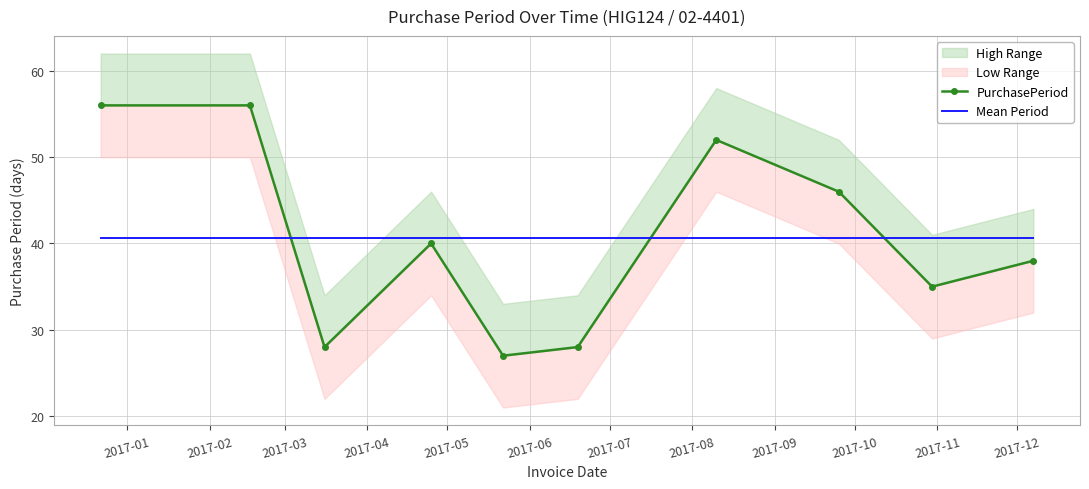

Which series has the widest spread of values?

PurchasePeriod